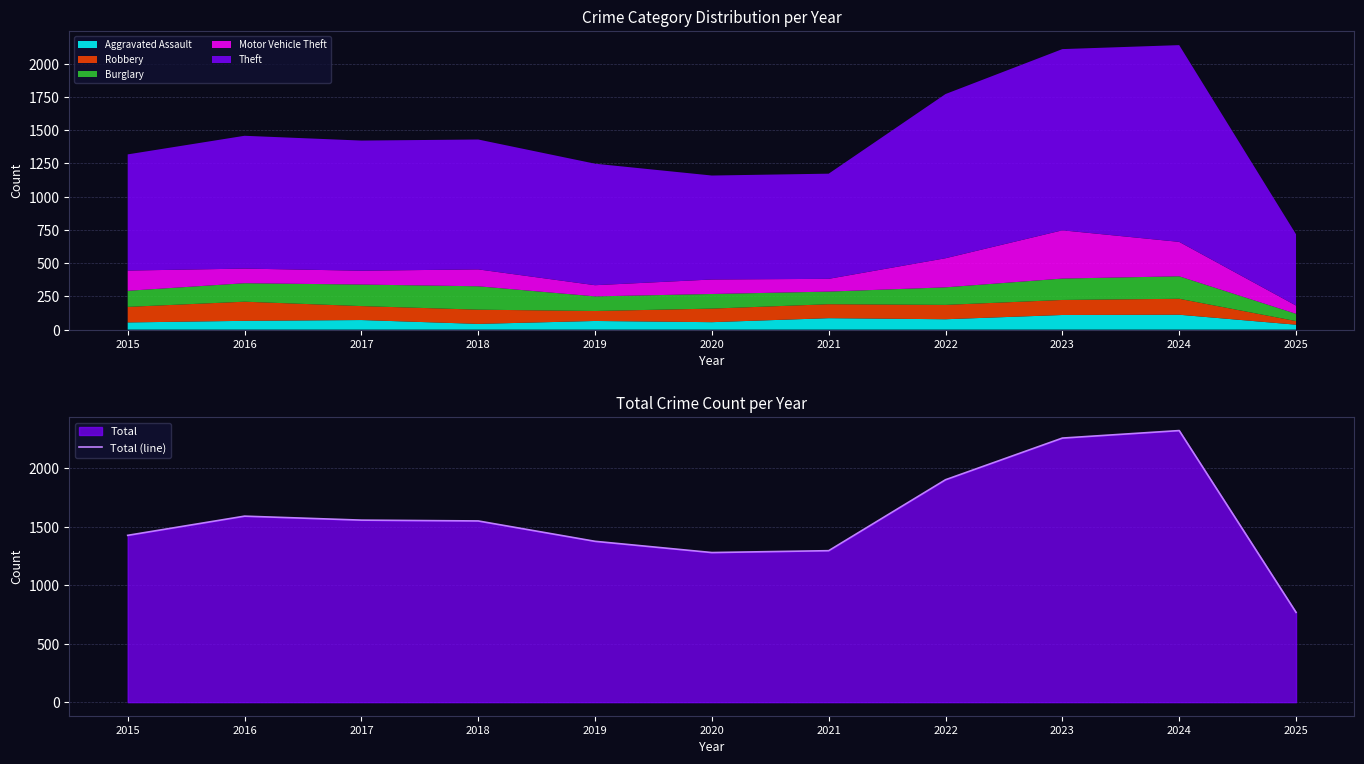

How many data points are above 1548?

5